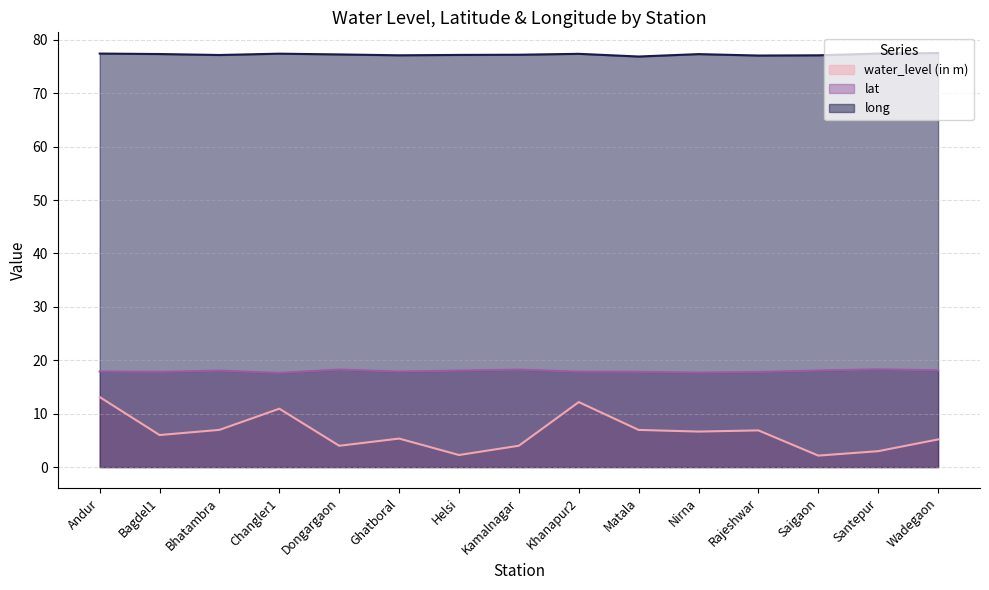

Rank the series at Bhatambra from lowest to highest value.

water_level (in m), lat, long